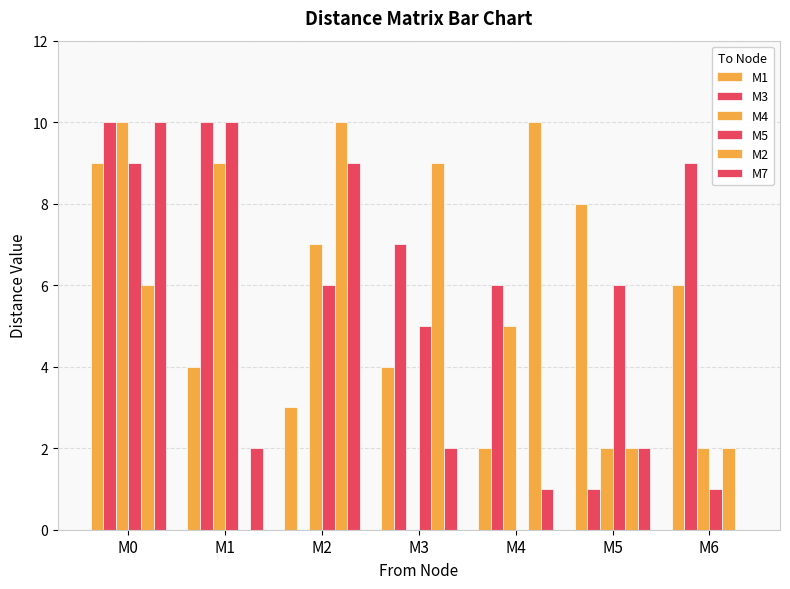

At which label does M5 reach its minimum?

M4